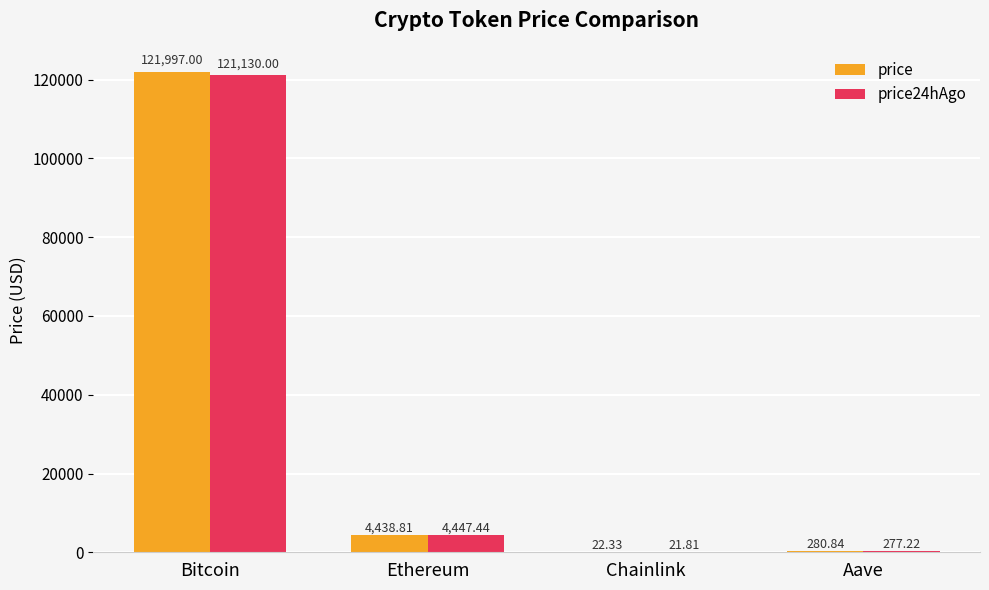

Reading right to left, extract all data points from this chart.

price: 280.8	22.3	4438.8	121997.0
price24hAgo: 277.2	21.8	4447.4	121130.0